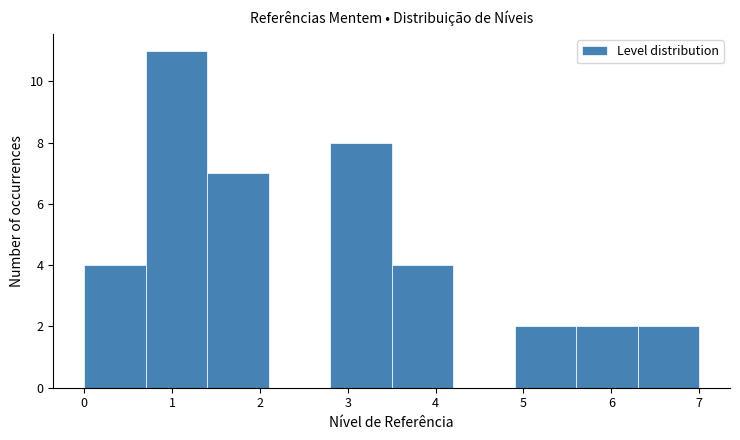

What is the height of the bar covering 3.5 to 4.2 on the x-axis? The values are not printed on the chart, so give them approximately, as read against the axis.

4